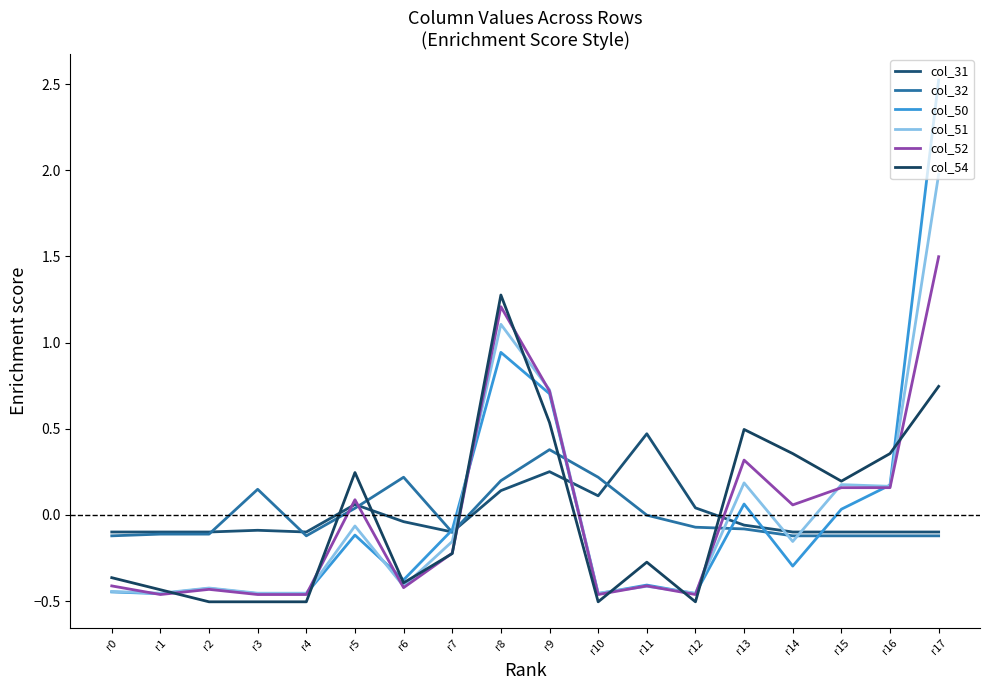

How many lines are shown in the chart?

6